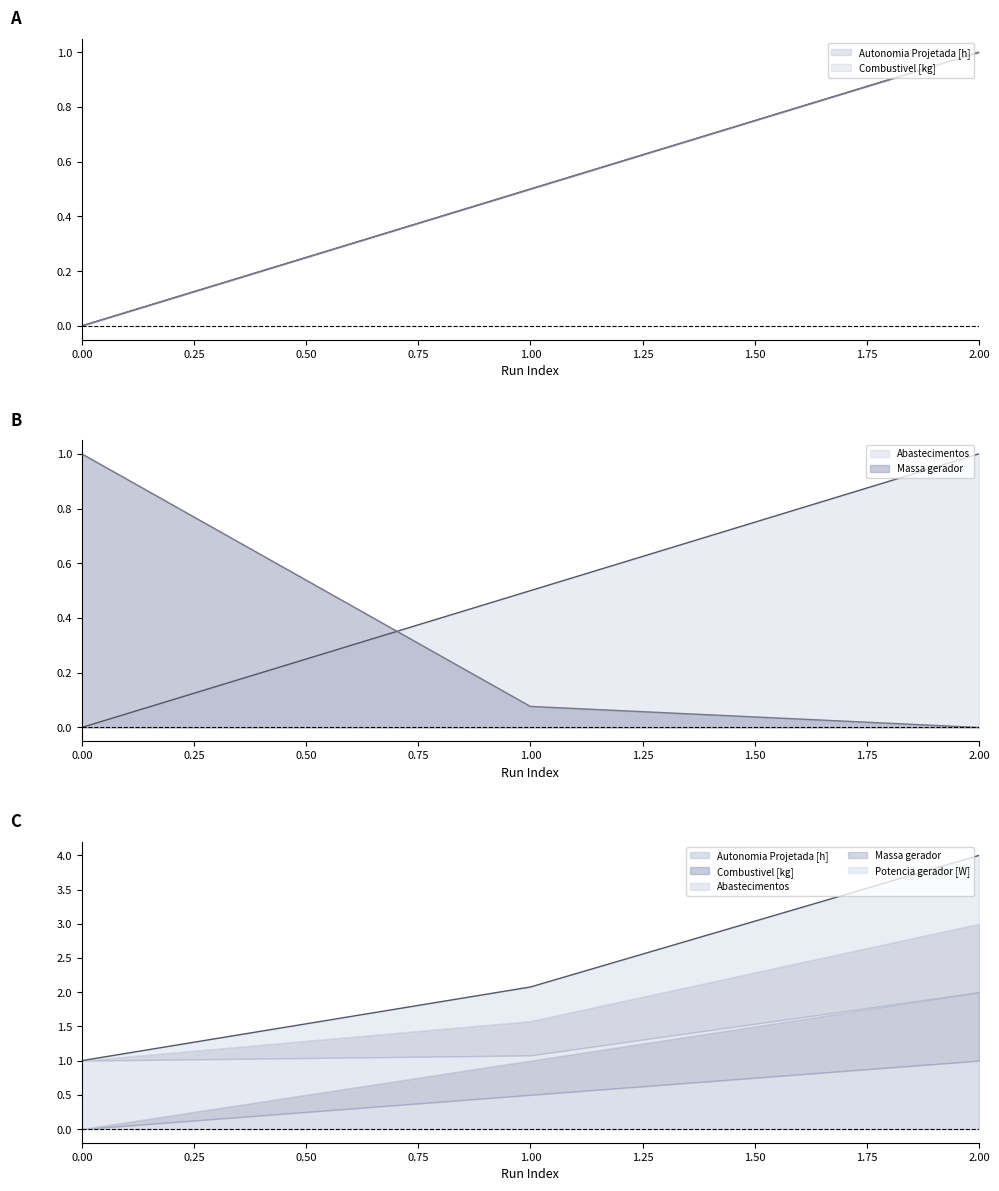

Rank the categories by Combustivel [kg] value from highest to lowest.

2, 1, 0